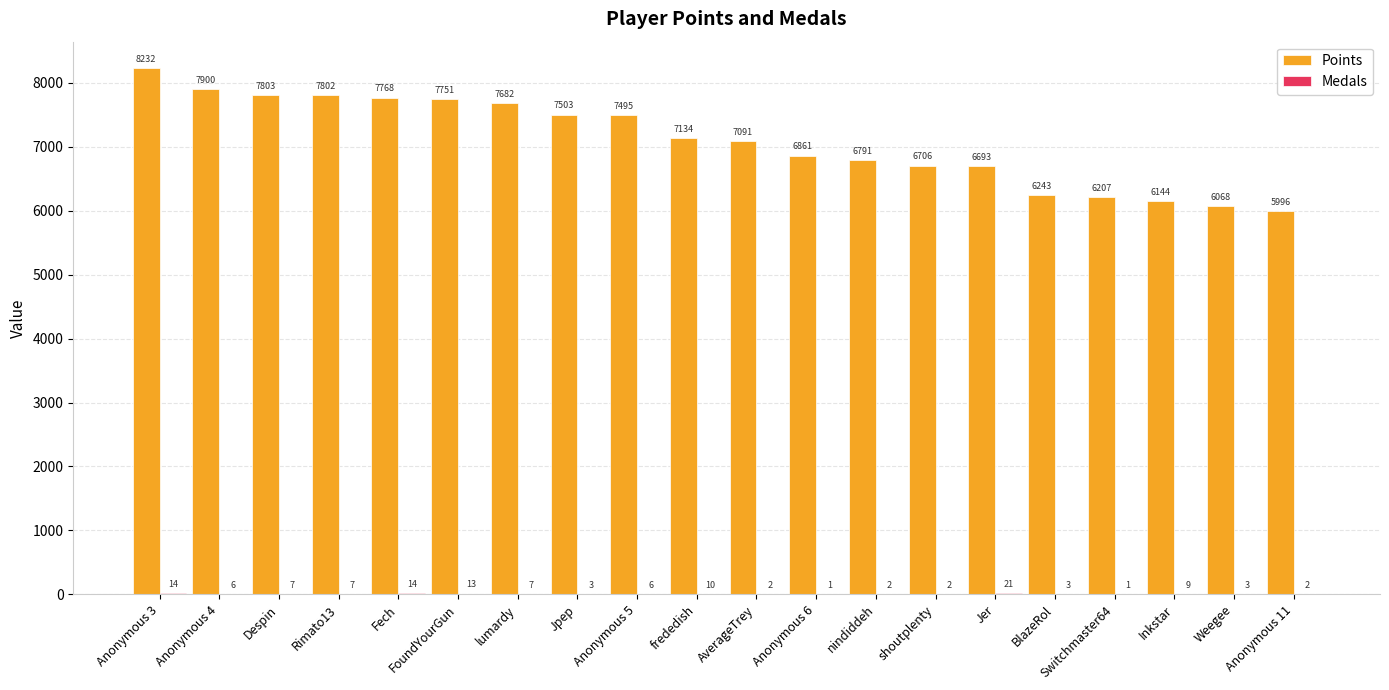

What is the total value across all series at Weegee?

6071